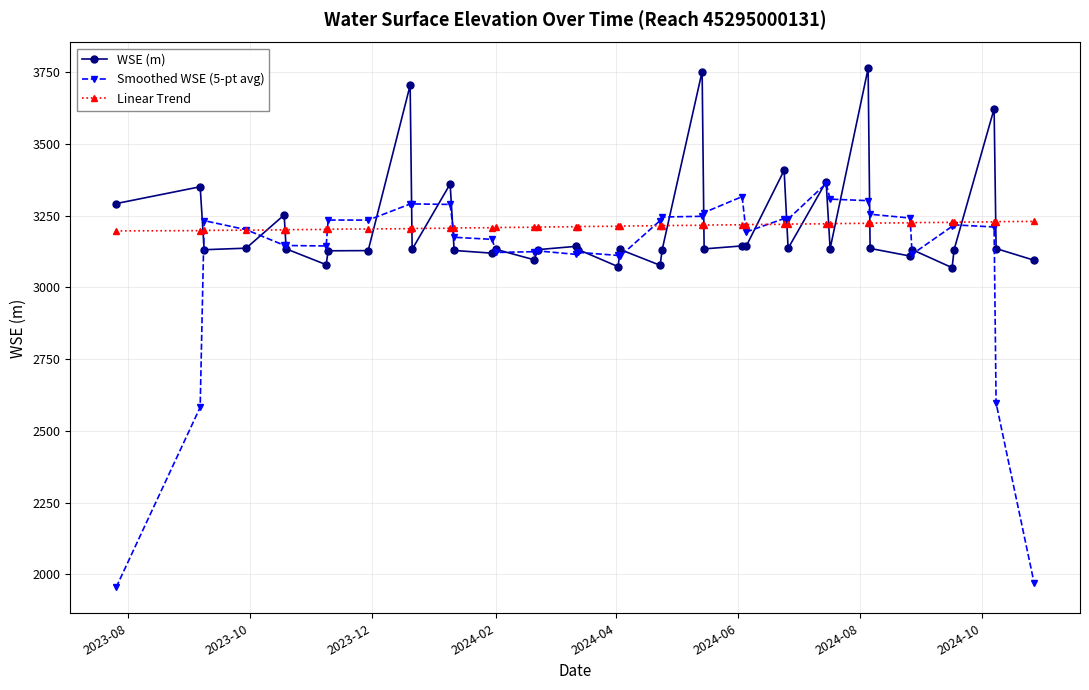

Does the chart have visible grid lines?

Yes